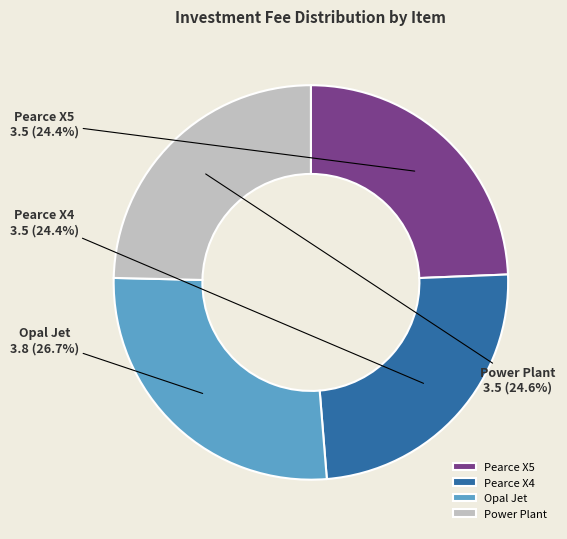

Which slice is the largest?

Opal Jet